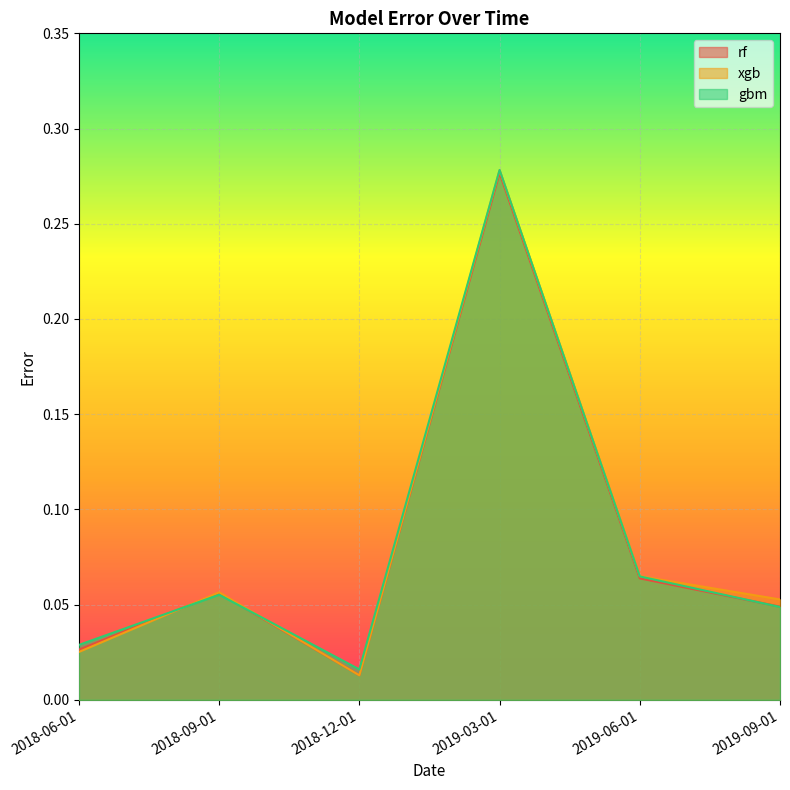

Does the chart display data point markers on the line(s)?

No